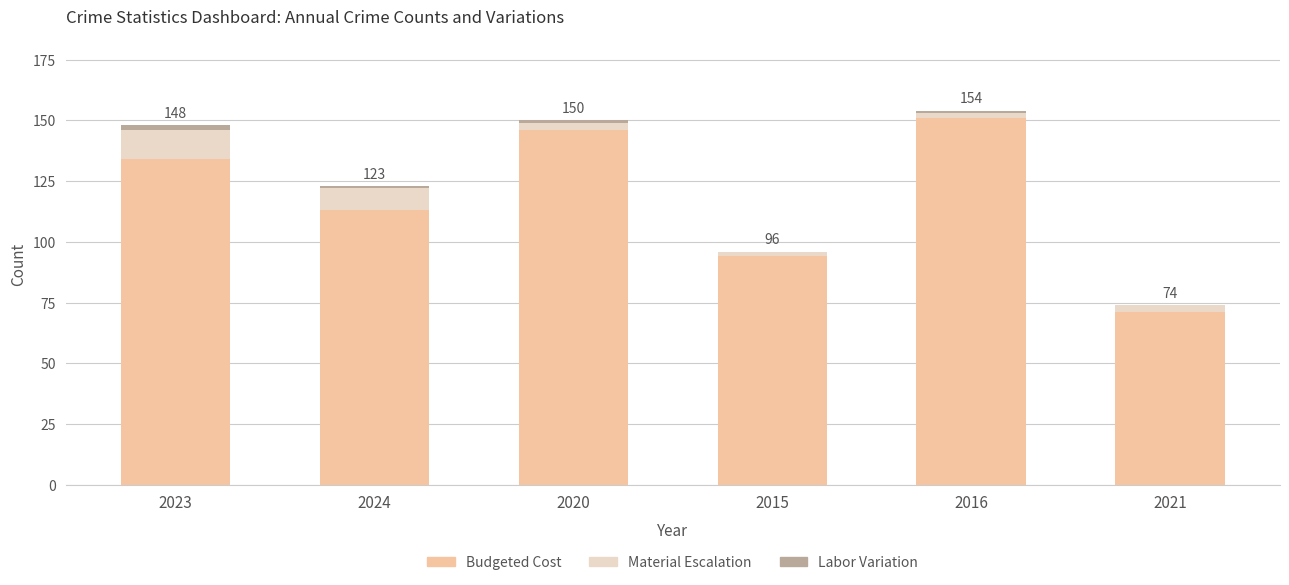

How many series are shown in this chart?

3